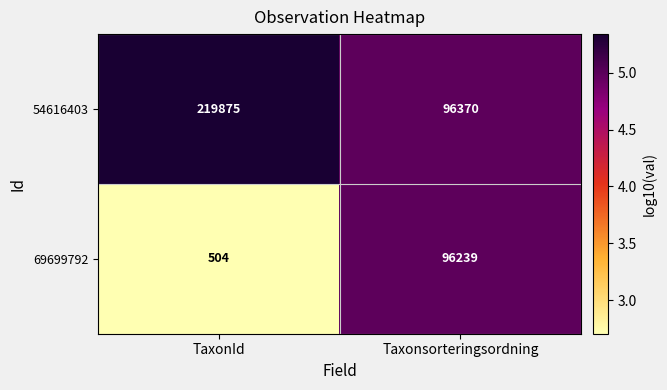

Between TaxonId and Taxonsorteringsordning, which series saw the biggest shift?

54616403